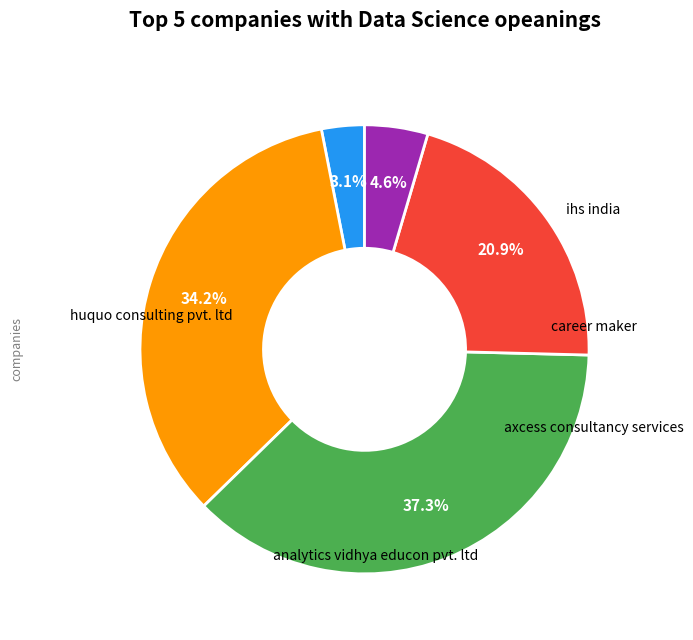

Is there a majority slice in this chart?

No